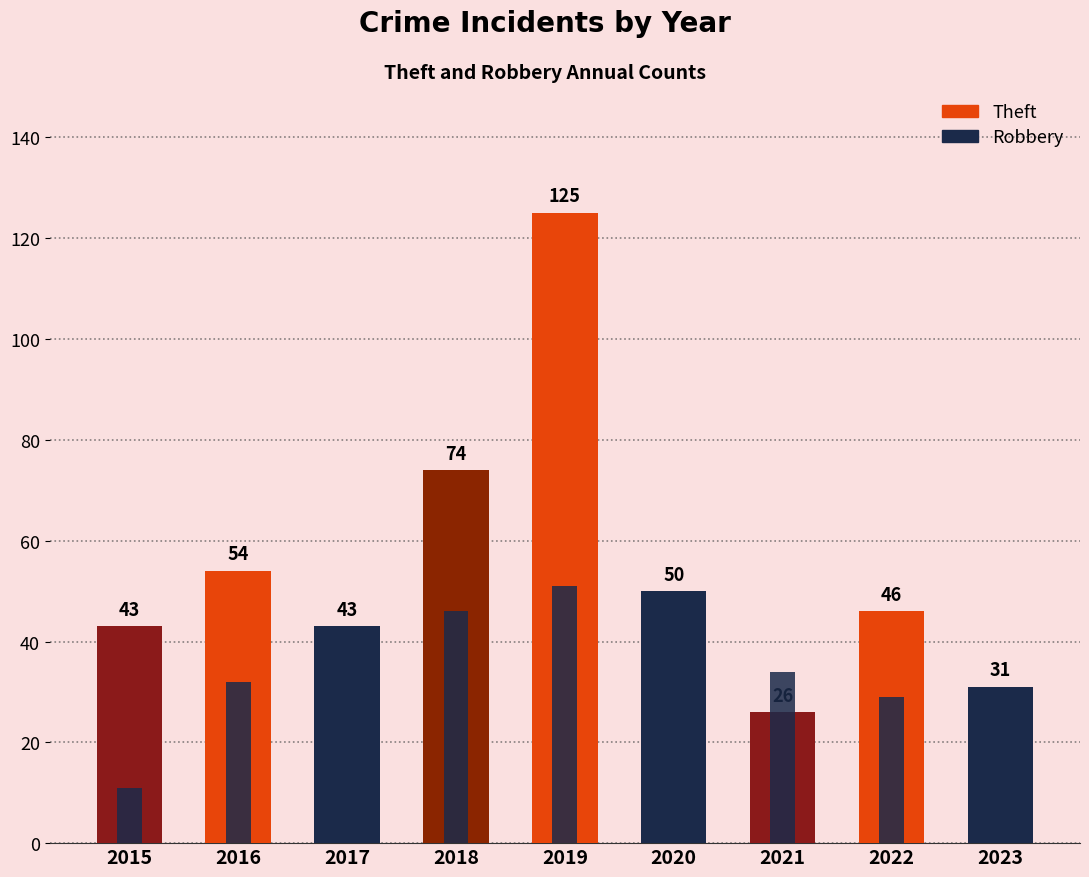

At 2017, list the series in order from largest to smallest.

Theft, Robbery